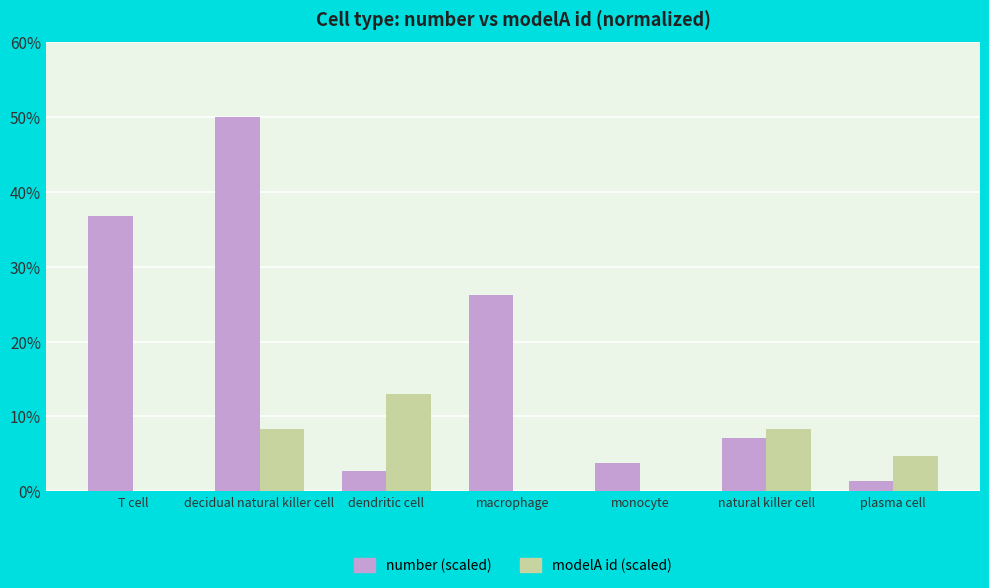

Read the number (scaled) value at dendritic cell.

2.7